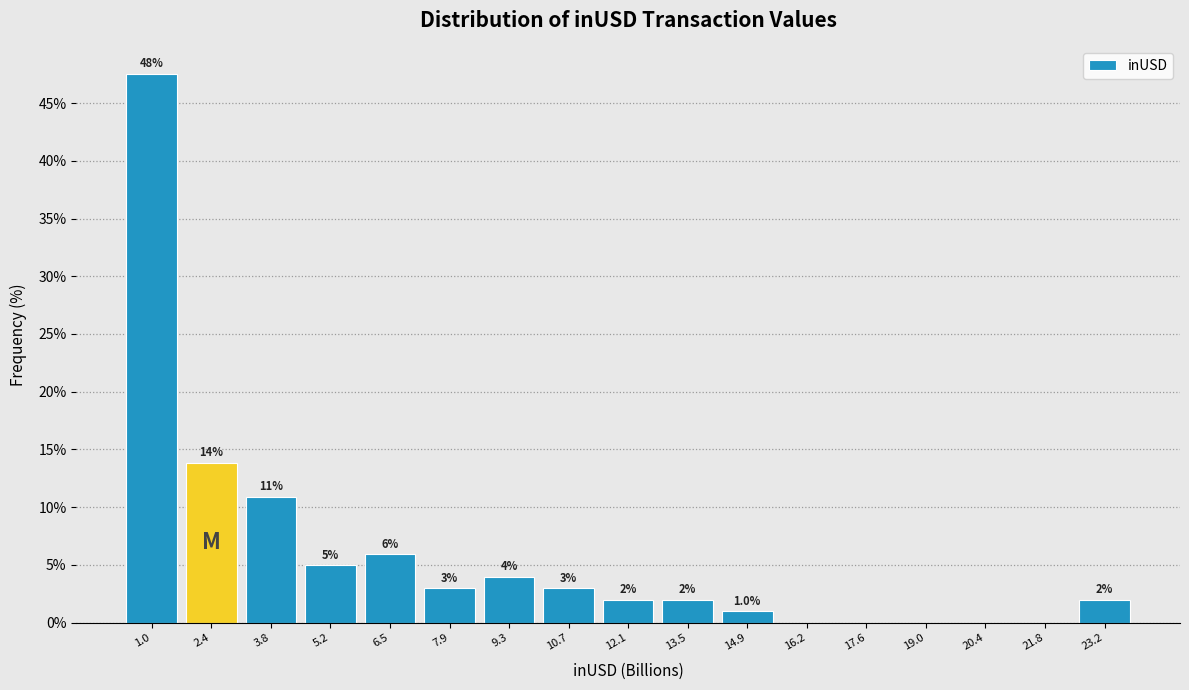

Which range on the x-axis has the tallest bar?

0.4 to 1.6